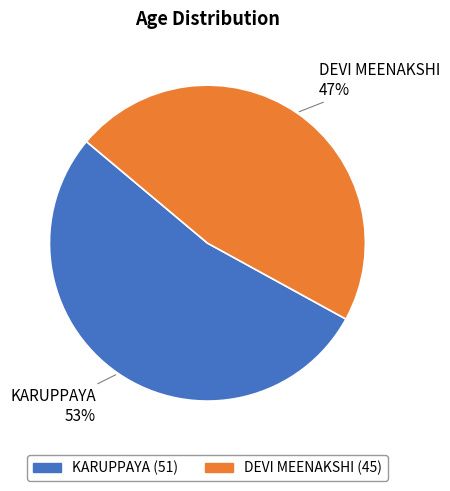

Do KARUPPAYA and DEVI MEENAKSHI together represent more than half of the pie?

Yes